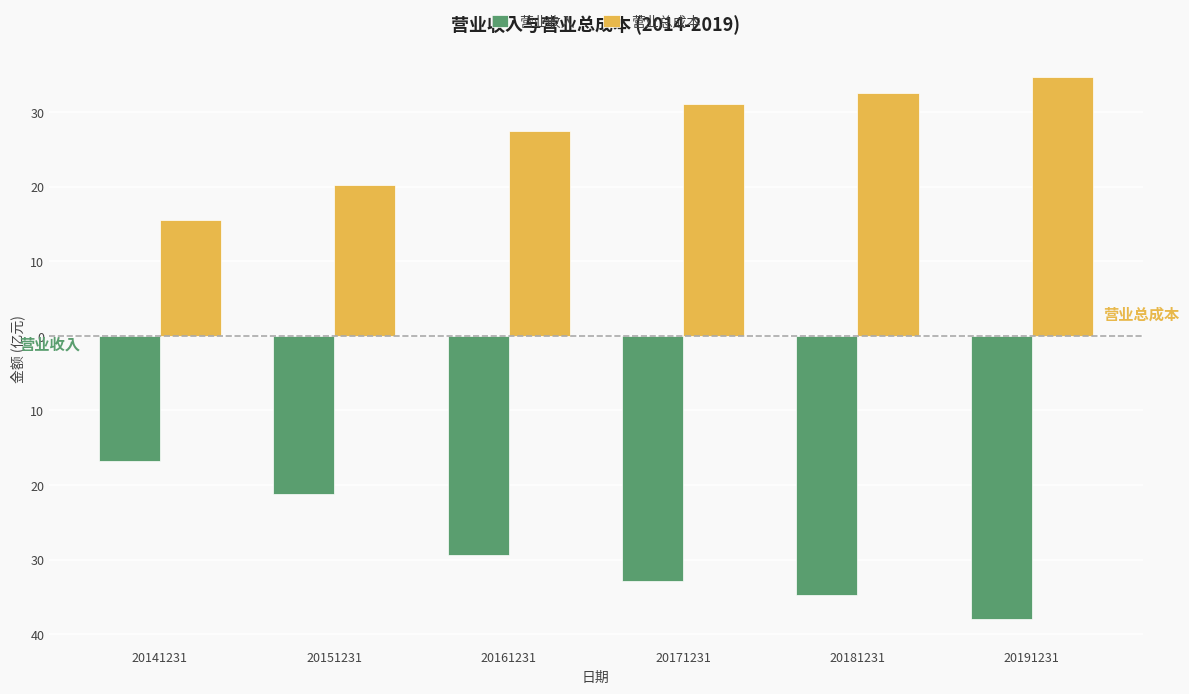

Which series has the largest range (max minus min)?

营业收入